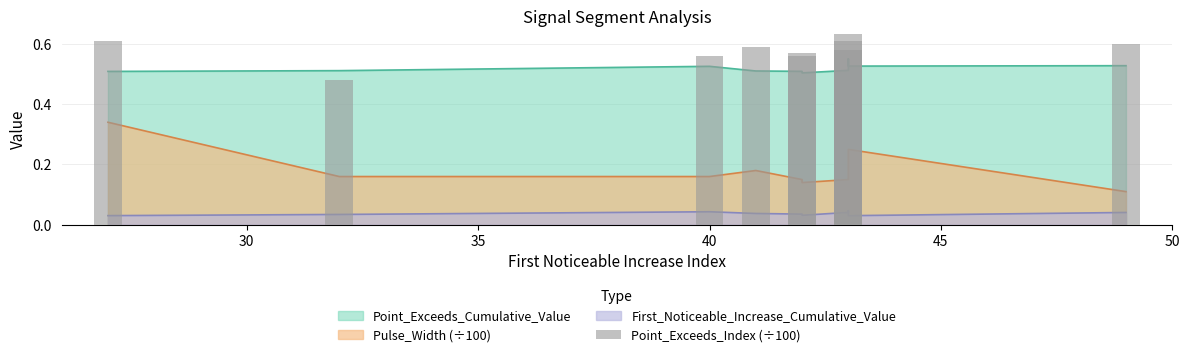

Does the chart contain stacked bars?

No